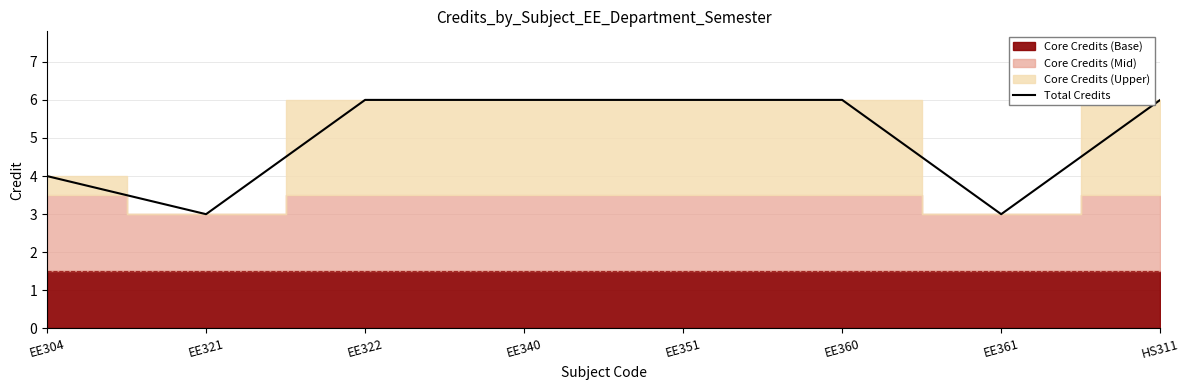

Which category has the highest value across all series?

EE322